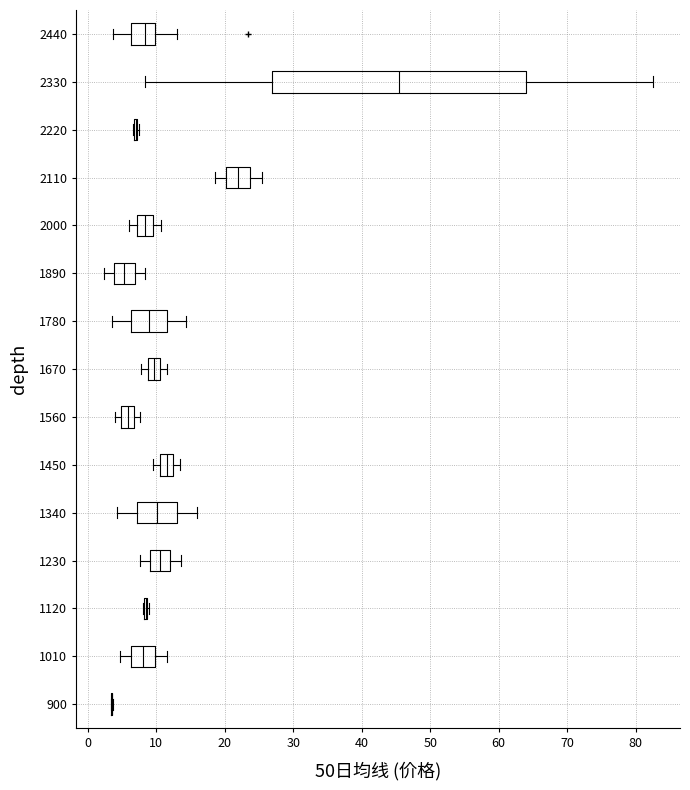

Comparing the boxes themselves (not the whiskers), which one is the widest?

2330